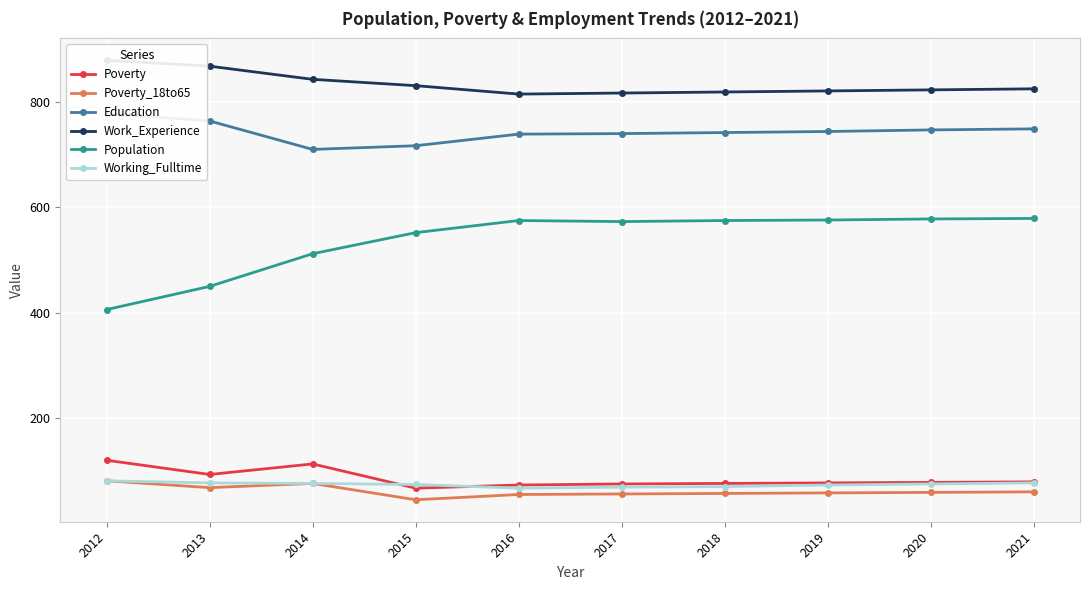

Reading left to right, extract all data points from this chart.

Poverty: 120	93	113	67	73	75	76	77	78	79
Poverty_18to65: 81	68	76	45	55	56	57	58	59	60
Education: 778	764	710	717	739	740	742	744	747	749
Work_Experience: 879	868	843	831	815	817	819	821	823	825
Population: 406	450	512	552	575	573	575	576	578	579
Working_Fulltime: 81	77	76	74	67	69	70	73	75	77